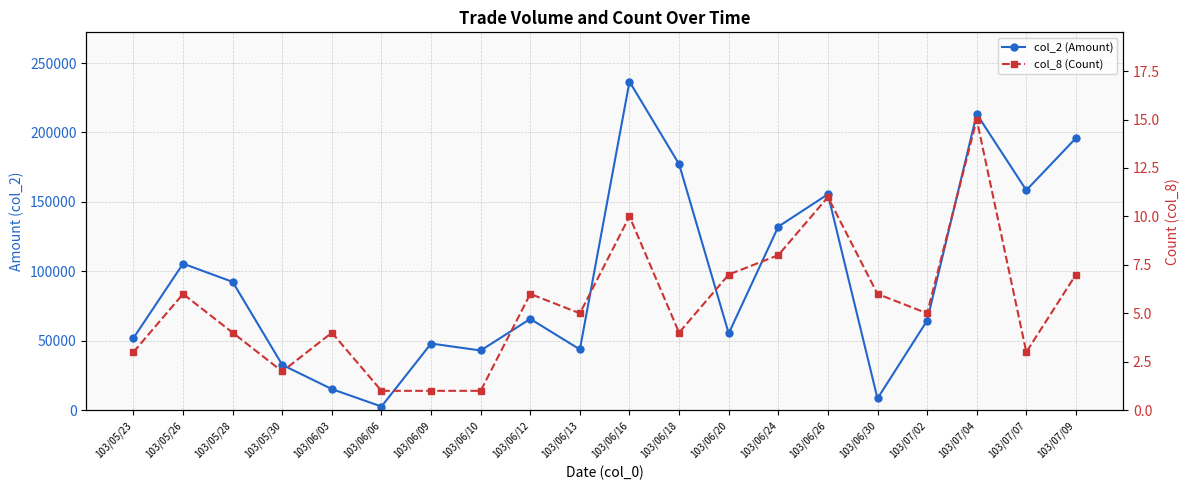

True or false: col_8 (Count) and col_2 (Amount) cross at least once.

False